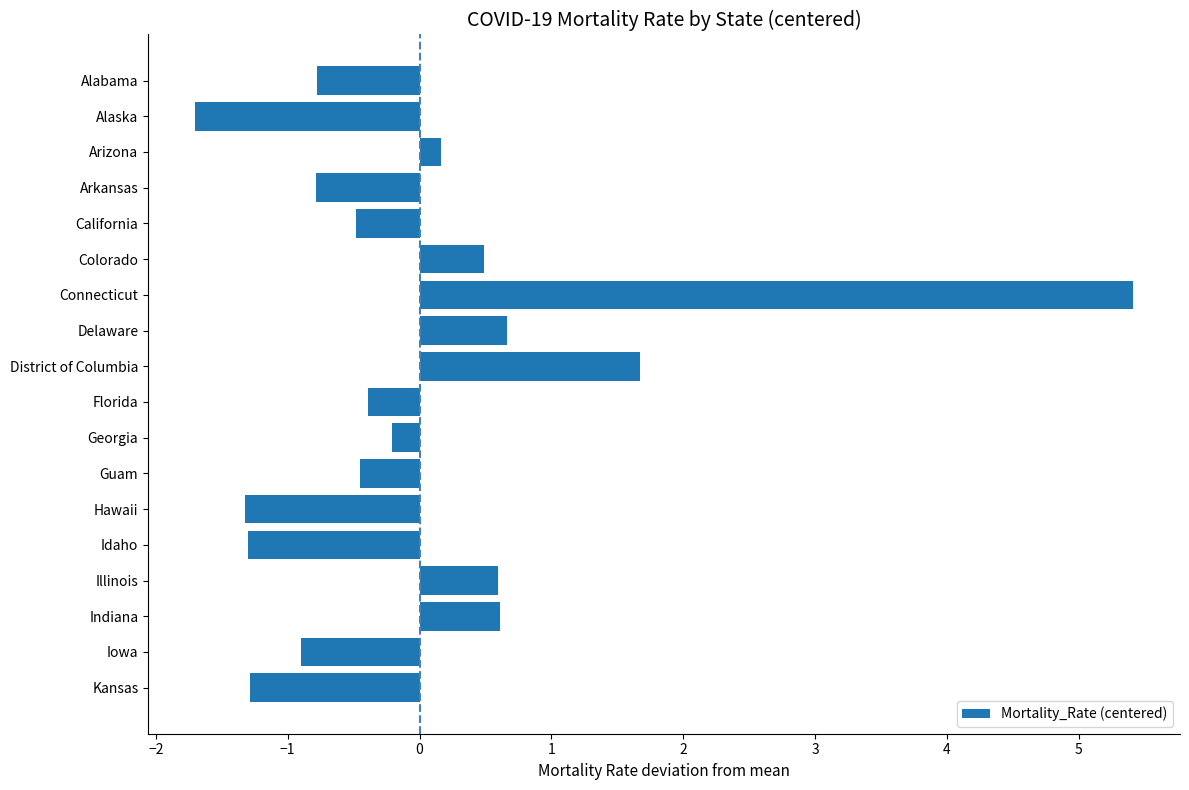

Which label corresponds to the largest value in the chart?

Connecticut